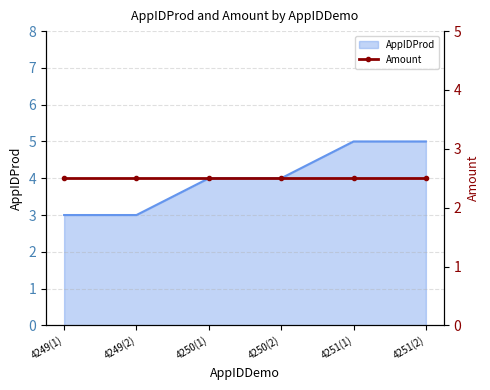

The AppIDProd series shows 4 at 4250(1). True or false?

True